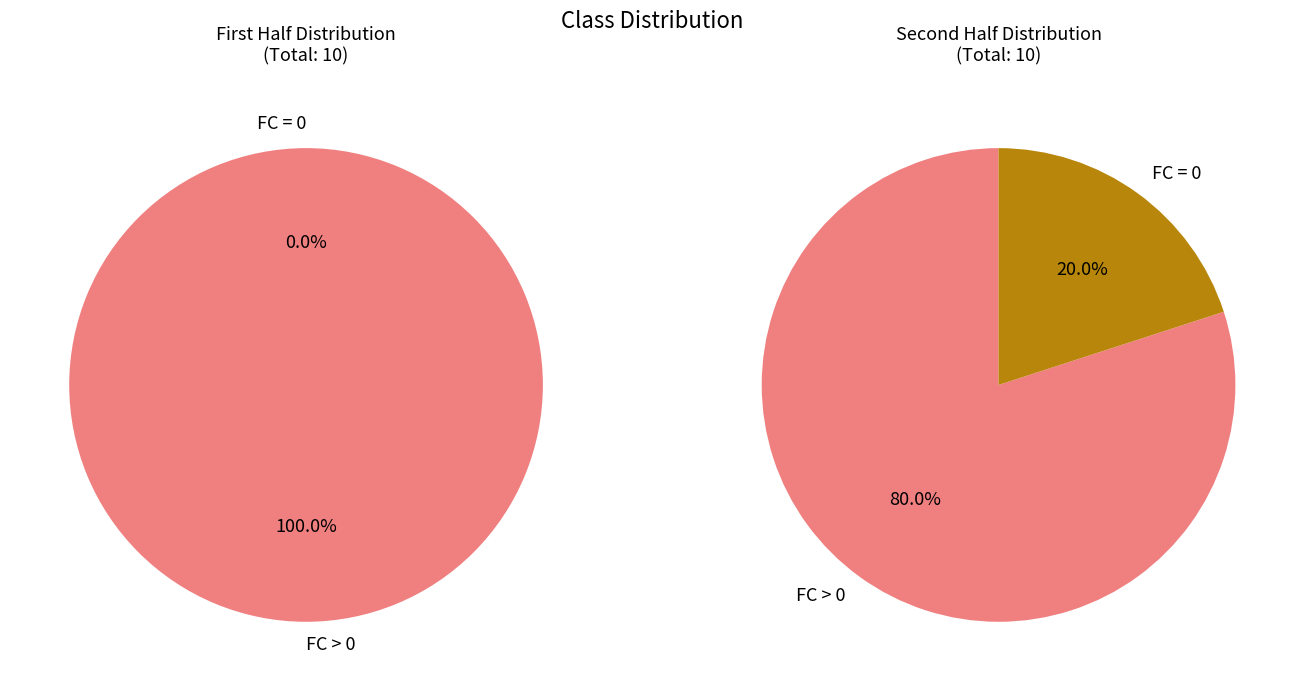

True or false: 7 accounts for 1% of the total.

False